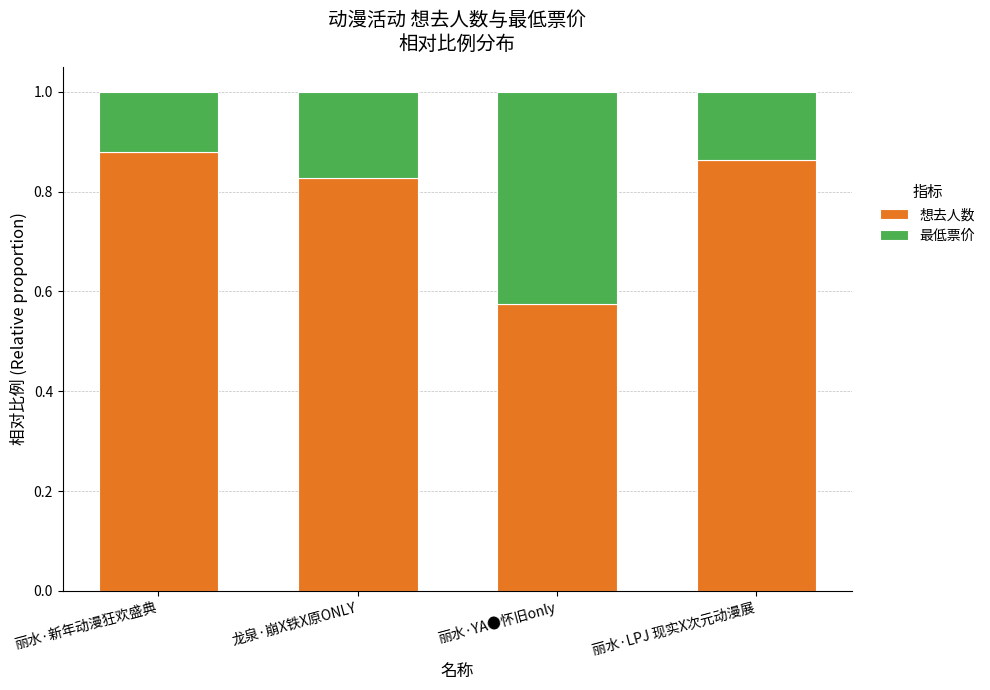

Where is 想去人数 nearest to the value 0?

丽水·YA●怀旧only